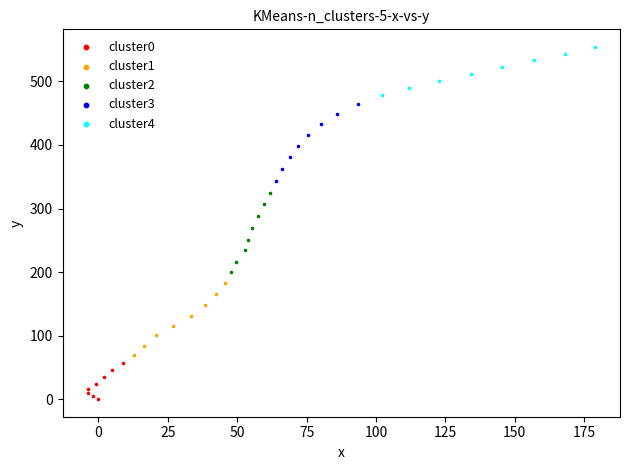

What are all the series names shown in the legend?

cluster0, cluster1, cluster2, cluster3, cluster4